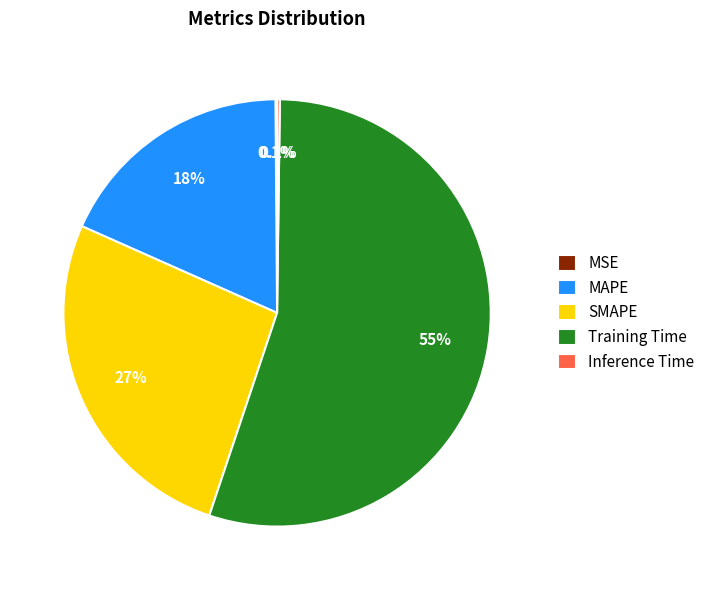

Which category accounts for the majority?

Training Time